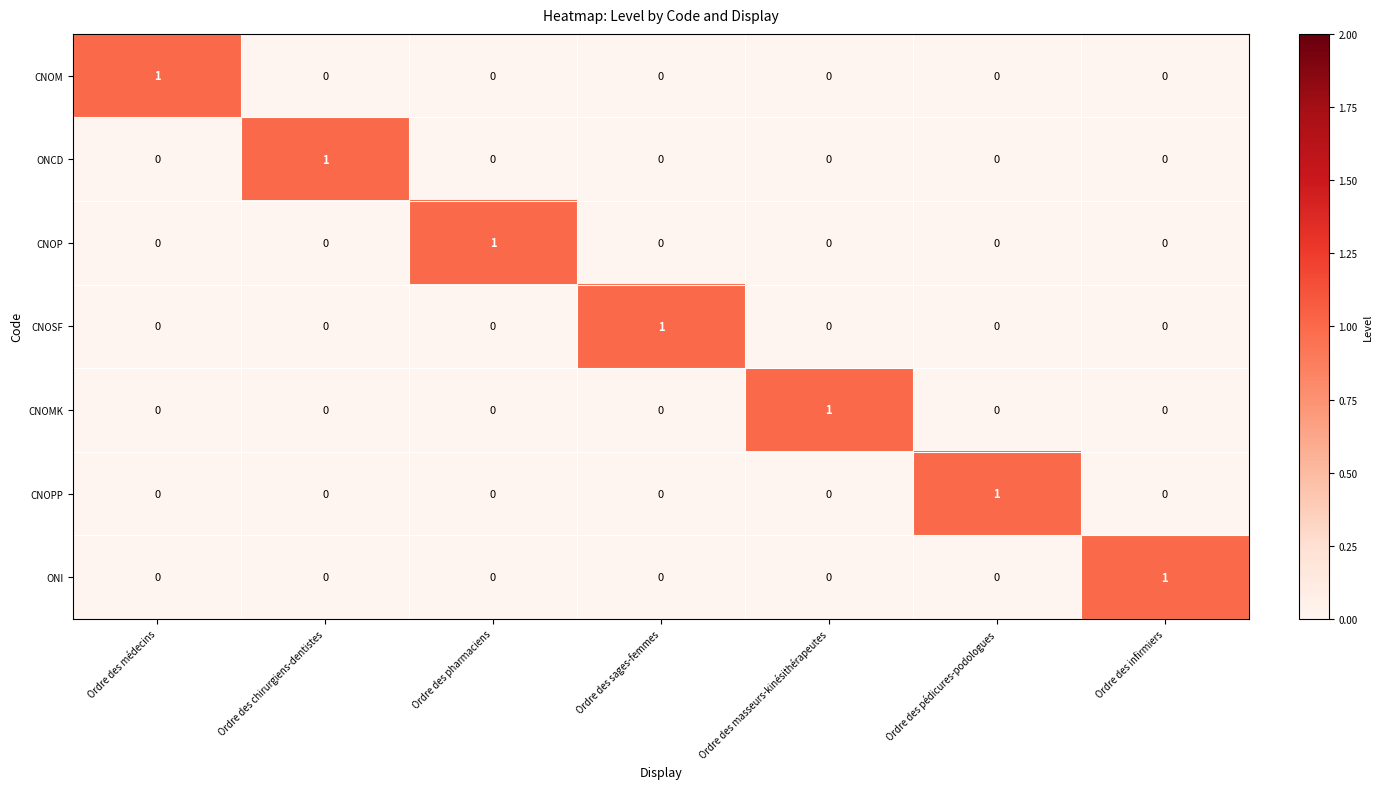

How many CNOP values are between 0 and 1?

7